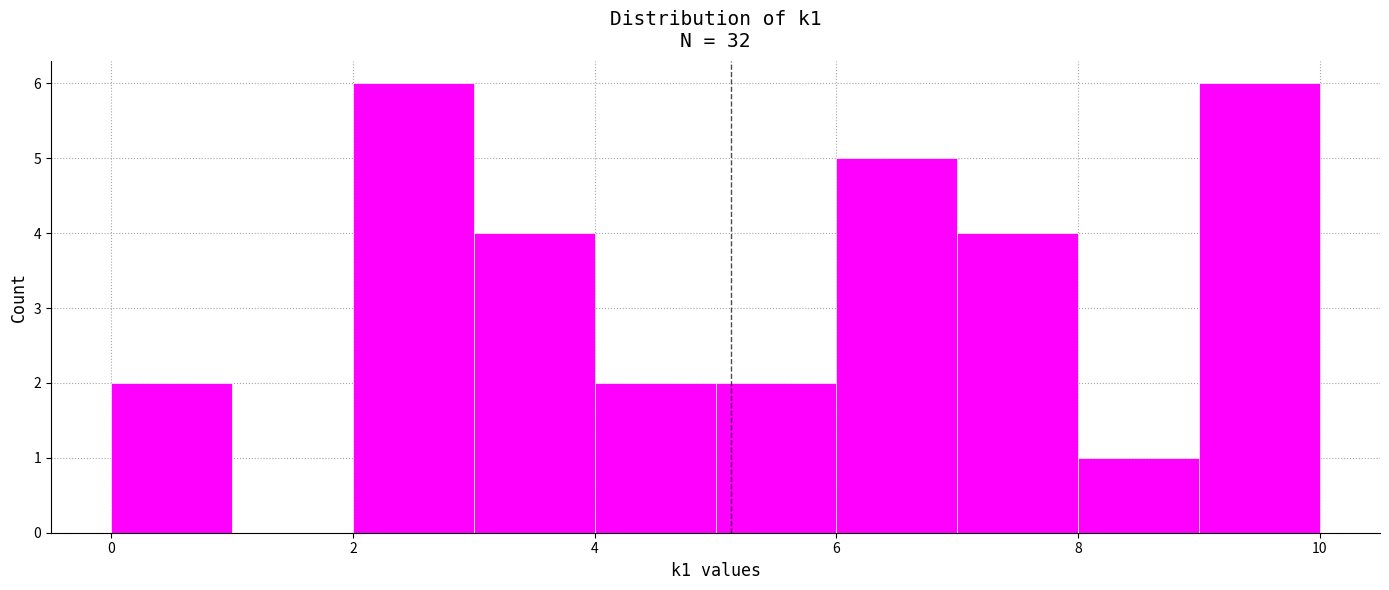

What is the height of the bar covering 5 to 6 on the x-axis? The values are not printed on the chart, so give them approximately, as read against the axis.

2